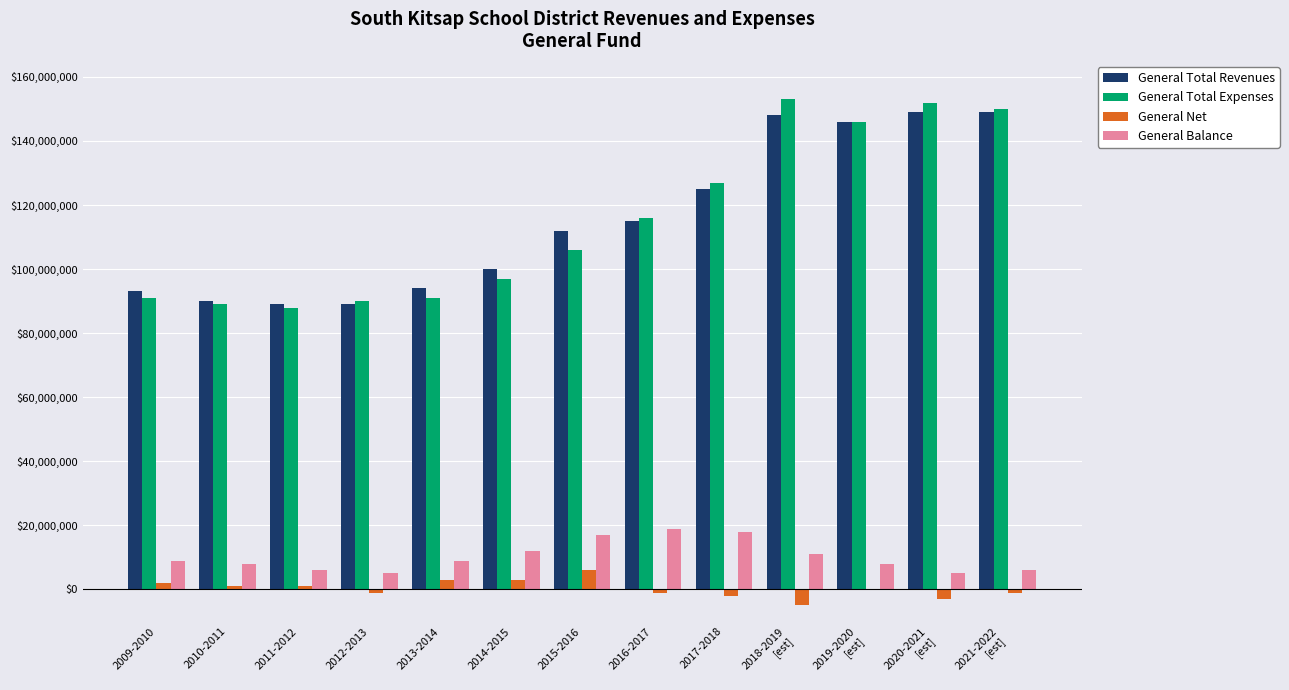

Is the value of General Total Expenses at 2013-2014 greater than the value of General Balance at 2011-2012?

Yes